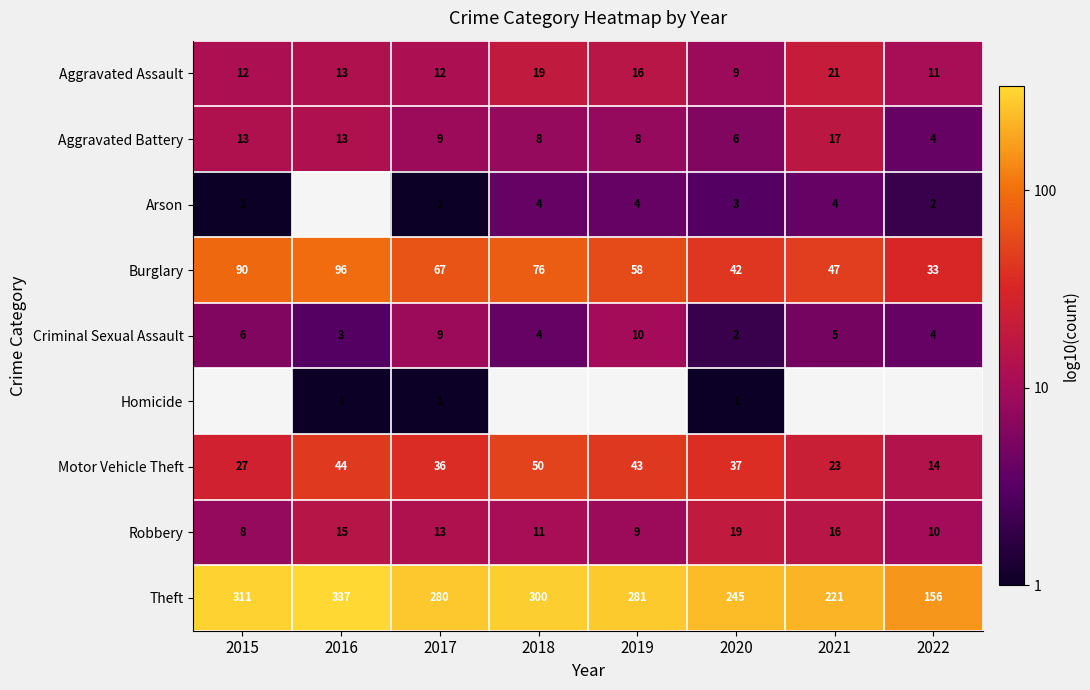

Is the value of Aggravated Assault at 2019 greater than the value of Aggravated Battery at 2022?

Yes